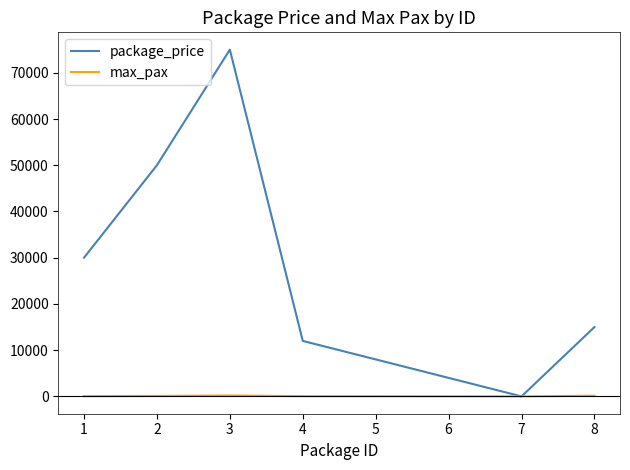

Is the value of max_pax at 2 greater than the value of package_price at 4?

No